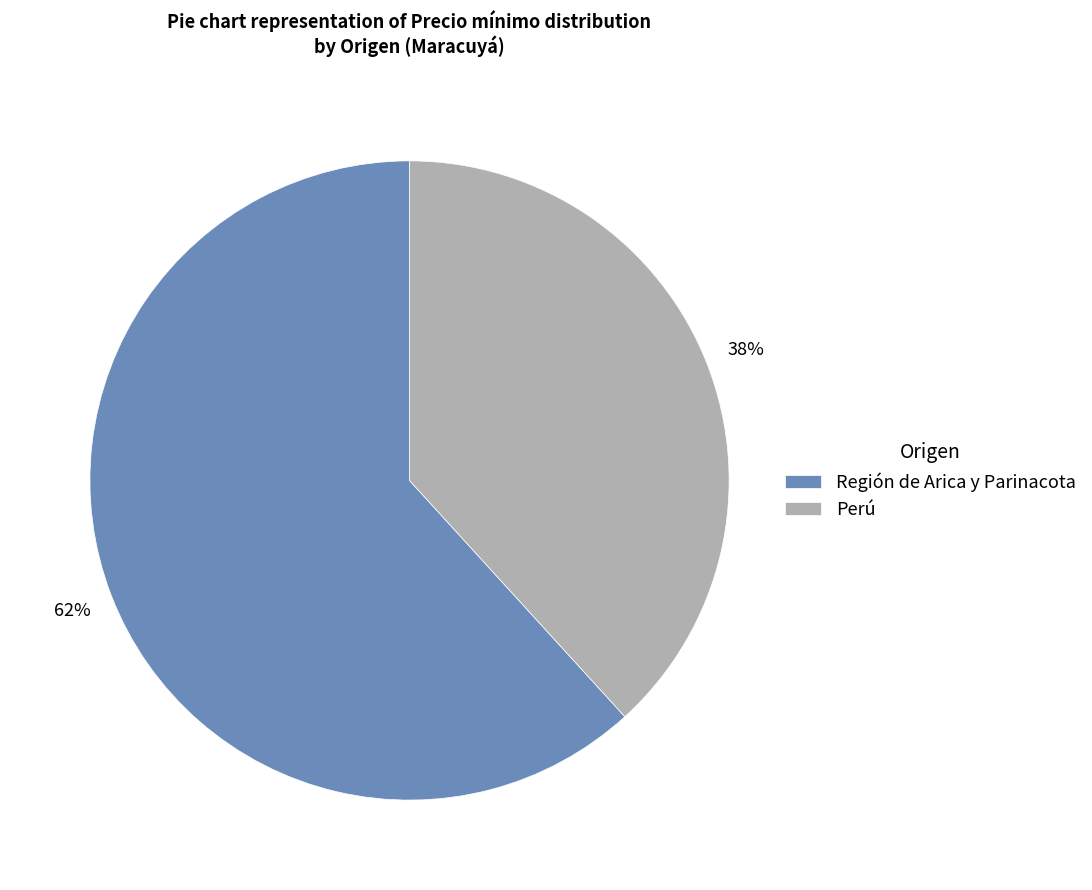

Is the sum of Perú and Región de Arica y Parinacota greater than half?

Yes